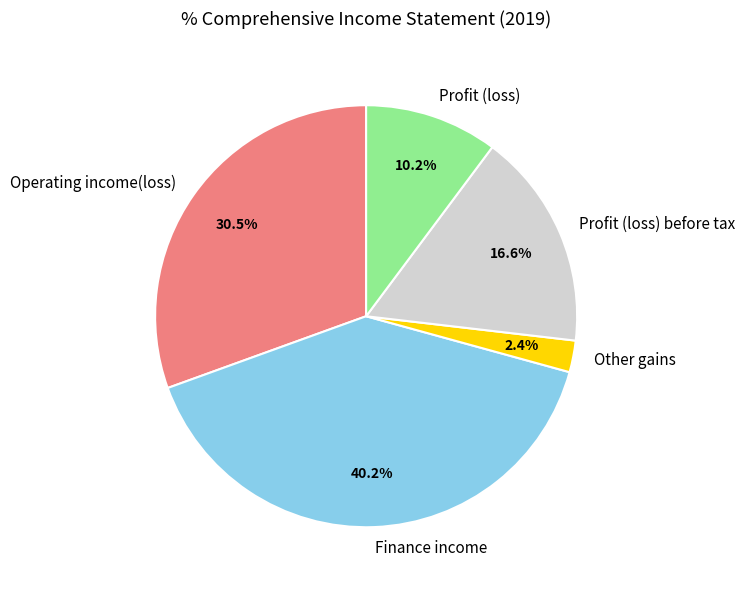

Which has a higher value, Profit (loss) before tax or Other gains?

Profit (loss) before tax